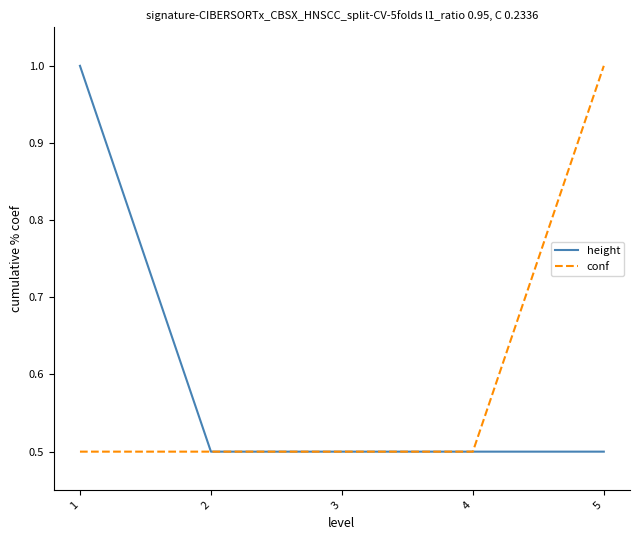

What is the approximate value of height at 4?

0.5